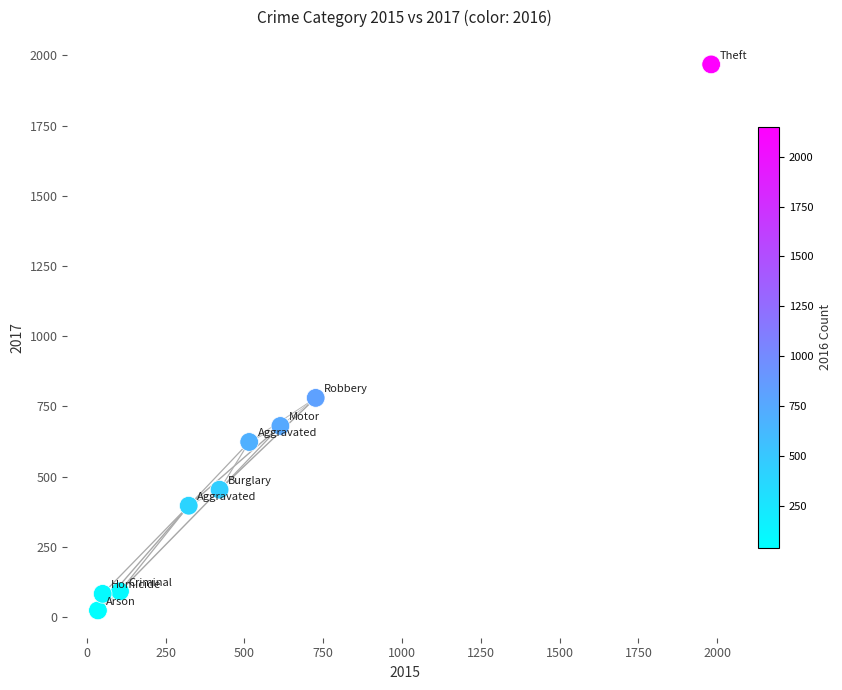

What Y value in the scatter plot is closest to 995?

780